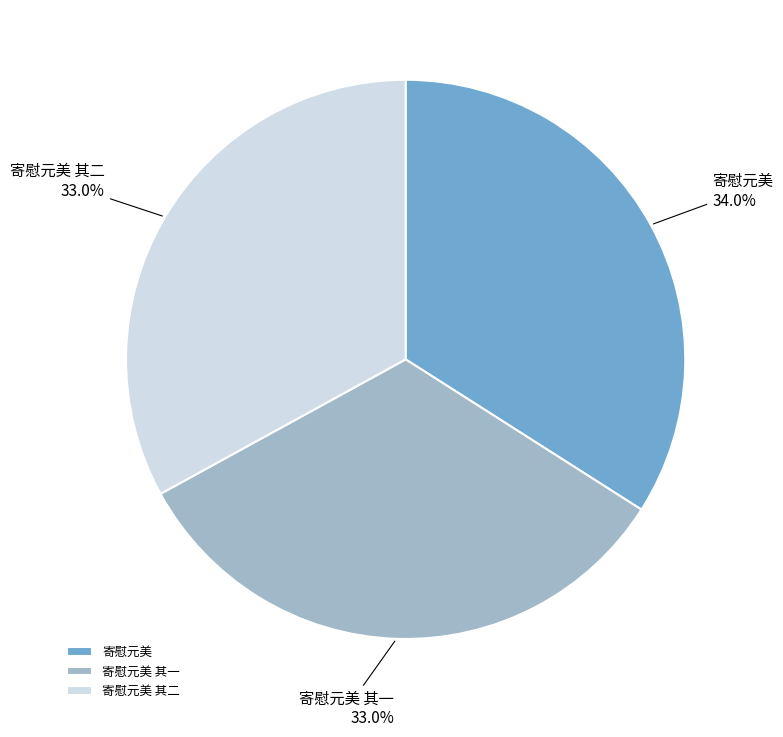

Combined, what portion of the pie is 寄慰元美 and 寄慰元美 其二?

67.0%